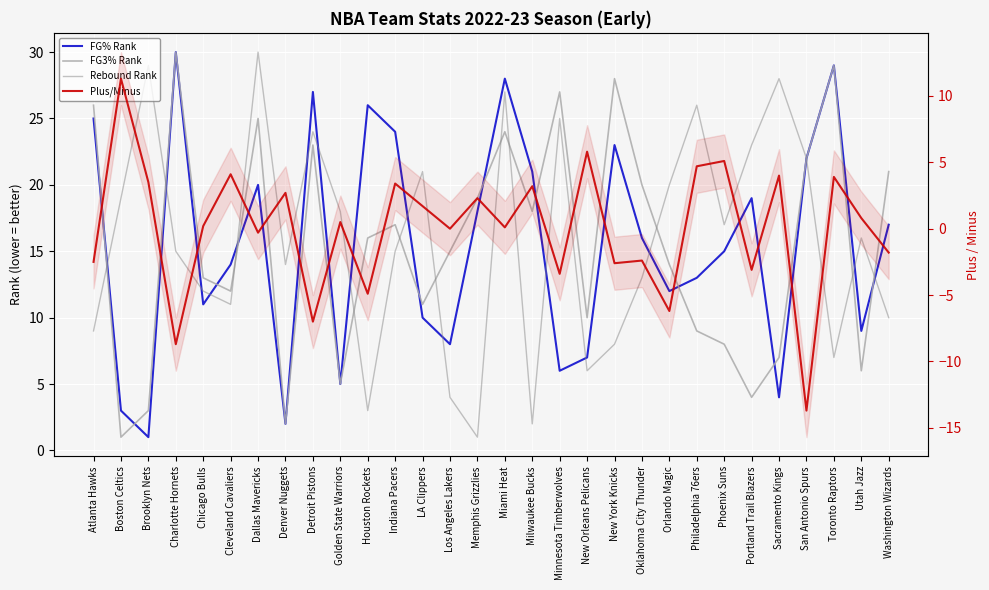

Reading right to left, extract all data points from this chart.

FG% Rank: Washington Wizards=17.0	Utah Jazz=9.0	Toronto Raptors=29.0	San Antonio Spurs=22.0	Sacramento Kings=4.0	Portland Trail Blazers=19.0	Phoenix Suns=15.0	Philadelphia 76ers=13.0	Orlando Magic=12.0	Oklahoma City Thunder=16.0	New York Knicks=23.0	New Orleans Pelicans=7.0	Minnesota Timberwolves=6.0	Milwaukee Bucks=21.0	Miami Heat=28.0	Memphis Grizzlies=18.0	Los Angeles Lakers=8.0	LA Clippers=10.0	Indiana Pacers=24.0	Houston Rockets=26.0	Golden State Warriors=5.0	Detroit Pistons=27.0	Denver Nuggets=2.0	Dallas Mavericks=20.0	Cleveland Cavaliers=14.0	Chicago Bulls=11.0	Charlotte Hornets=30.0	Brooklyn Nets=1.0	Boston Celtics=3.0	Atlanta Hawks=25.0
FG3% Rank: Washington Wizards=21.0	Utah Jazz=6.0	Toronto Raptors=29.0	San Antonio Spurs=22.0	Sacramento Kings=7.0	Portland Trail Blazers=4.0	Phoenix Suns=8.0	Philadelphia 76ers=9.0	Orlando Magic=14.0	Oklahoma City Thunder=20.0	New York Knicks=28.0	New Orleans Pelicans=10.0	Minnesota Timberwolves=27.0	Milwaukee Bucks=18.0	Miami Heat=24.0	Memphis Grizzlies=19.0	Los Angeles Lakers=15.0	LA Clippers=11.0	Indiana Pacers=17.0	Houston Rockets=16.0	Golden State Warriors=5.0	Detroit Pistons=23.0	Denver Nuggets=2.0	Dallas Mavericks=25.0	Cleveland Cavaliers=12.0	Chicago Bulls=13.0	Charlotte Hornets=30.0	Brooklyn Nets=3.0	Boston Celtics=1.0	Atlanta Hawks=26.0
Rebound Rank: Washington Wizards=10.0	Utah Jazz=16.0	Toronto Raptors=7.0	San Antonio Spurs=22.0	Sacramento Kings=28.0	Portland Trail Blazers=23.0	Phoenix Suns=17.0	Philadelphia 76ers=26.0	Orlando Magic=20.0	Oklahoma City Thunder=13.0	New York Knicks=8.0	New Orleans Pelicans=6.0	Minnesota Timberwolves=25.0	Milwaukee Bucks=2.0	Miami Heat=27.0	Memphis Grizzlies=1.0	Los Angeles Lakers=4.0	LA Clippers=21.0	Indiana Pacers=15.0	Houston Rockets=3.0	Golden State Warriors=18.0	Detroit Pistons=24.0	Denver Nuggets=14.0	Dallas Mavericks=30.0	Cleveland Cavaliers=11.0	Chicago Bulls=12.0	Charlotte Hornets=15.0	Brooklyn Nets=29.0	Boston Celtics=19.0	Atlanta Hawks=9.0
Plus/Minus: Washington Wizards=-1.8	Utah Jazz=0.8	Toronto Raptors=3.9	San Antonio Spurs=-13.7	Sacramento Kings=4.0	Portland Trail Blazers=-3.1	Phoenix Suns=5.1	Philadelphia 76ers=4.7	Orlando Magic=-6.2	Oklahoma City Thunder=-2.4	New York Knicks=-2.6	New Orleans Pelicans=5.8	Minnesota Timberwolves=-3.4	Milwaukee Bucks=3.2	Miami Heat=0.1	Memphis Grizzlies=2.3	Los Angeles Lakers=0.0	LA Clippers=1.7	Indiana Pacers=3.4	Houston Rockets=-4.9	Golden State Warriors=0.5	Detroit Pistons=-7.0	Denver Nuggets=2.7	Dallas Mavericks=-0.3	Cleveland Cavaliers=4.1	Chicago Bulls=0.2	Charlotte Hornets=-8.7	Brooklyn Nets=3.5	Boston Celtics=11.3	Atlanta Hawks=-2.5